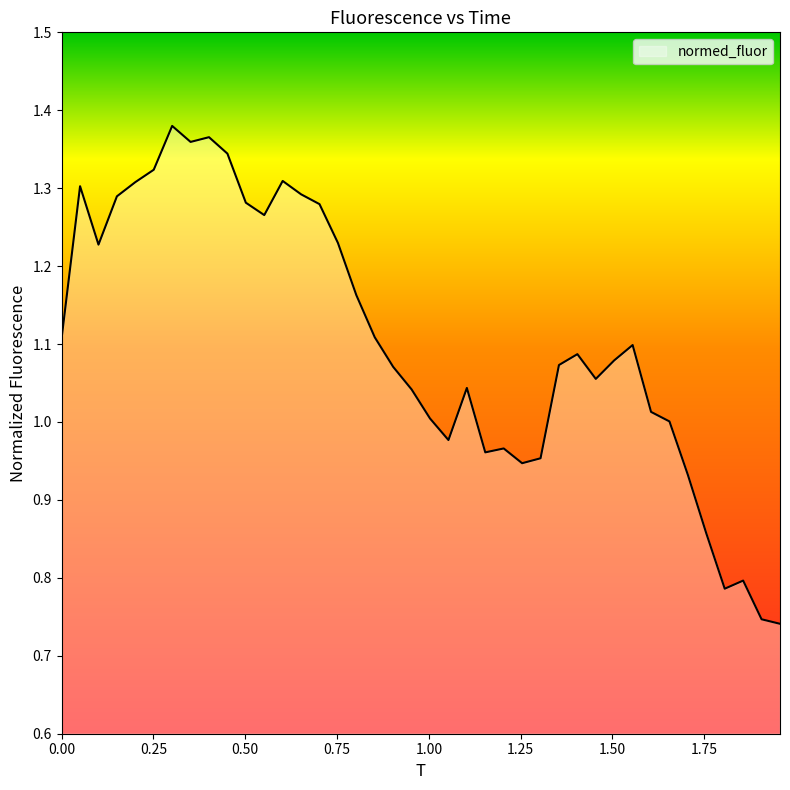

Does the chart have visible grid lines?

No